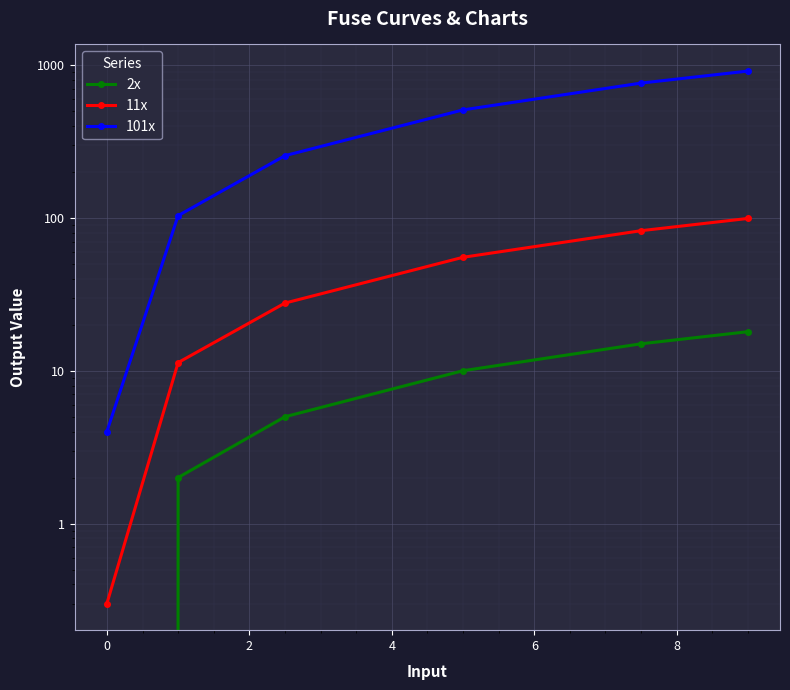

Is the value of 2x at 4 greater than the value of 101x at −2?

Yes